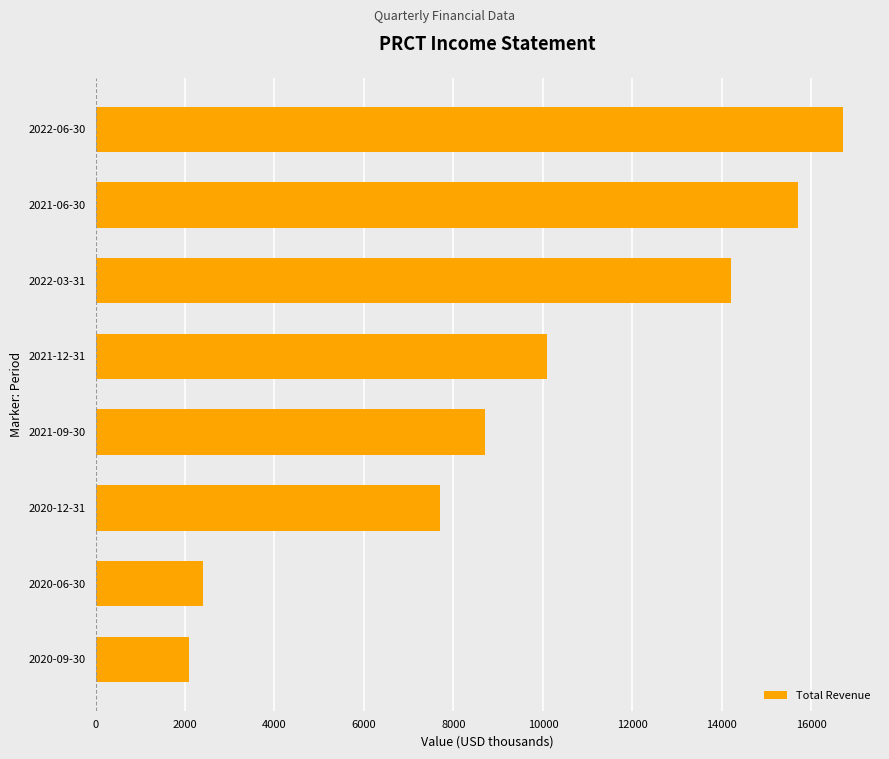

The value at 2020-09-30 is 2100. True or false?

True